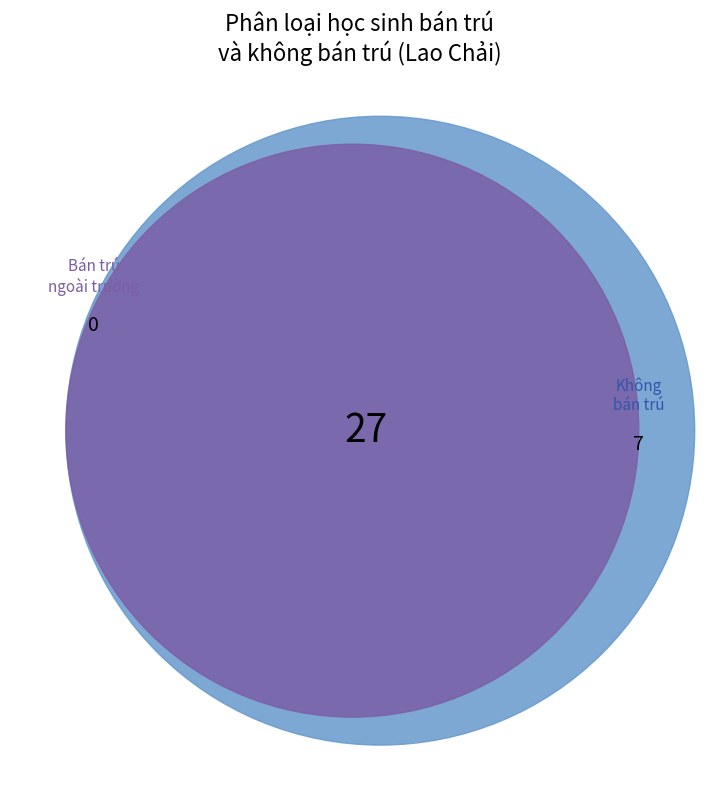

Is it true that Bản Hú Trù Lình is 15% of the pie?

False